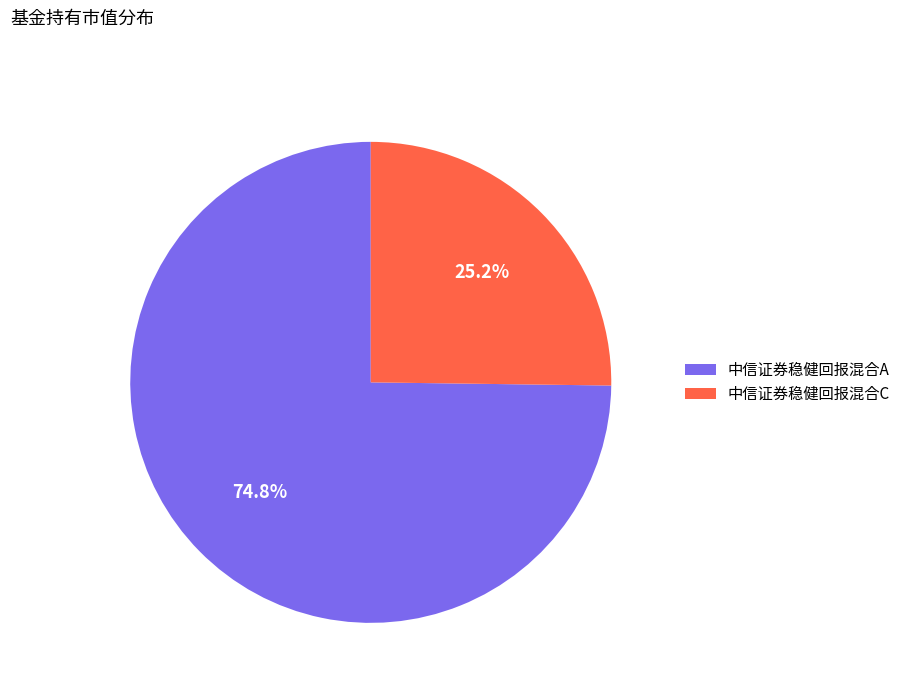

To the nearest percent, what portion does 中信证券稳健回报混合C represent?

25%